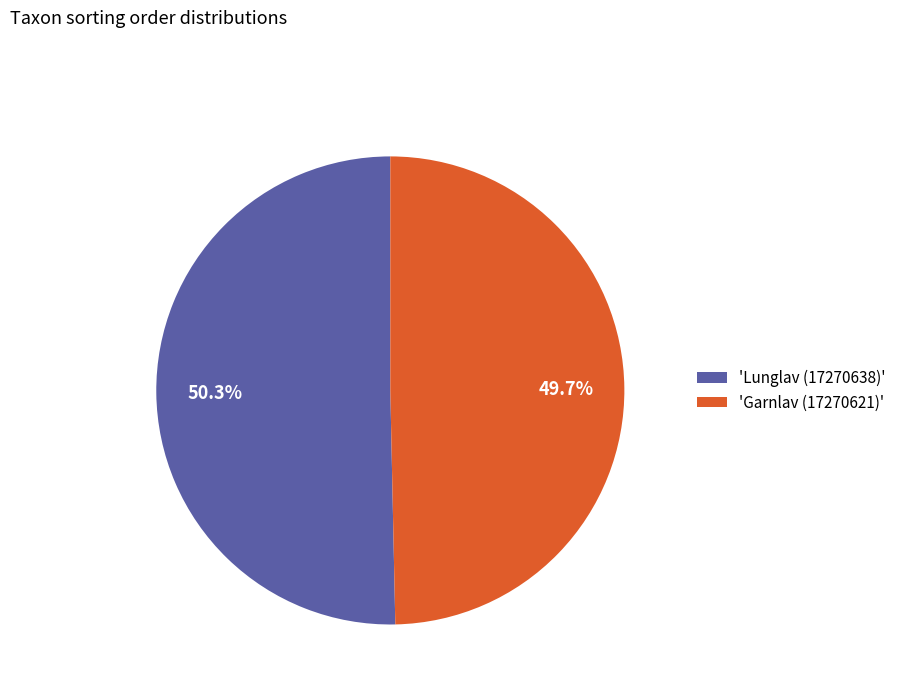

What is the largest slice in the pie chart?

'Lunglav (17270638)'